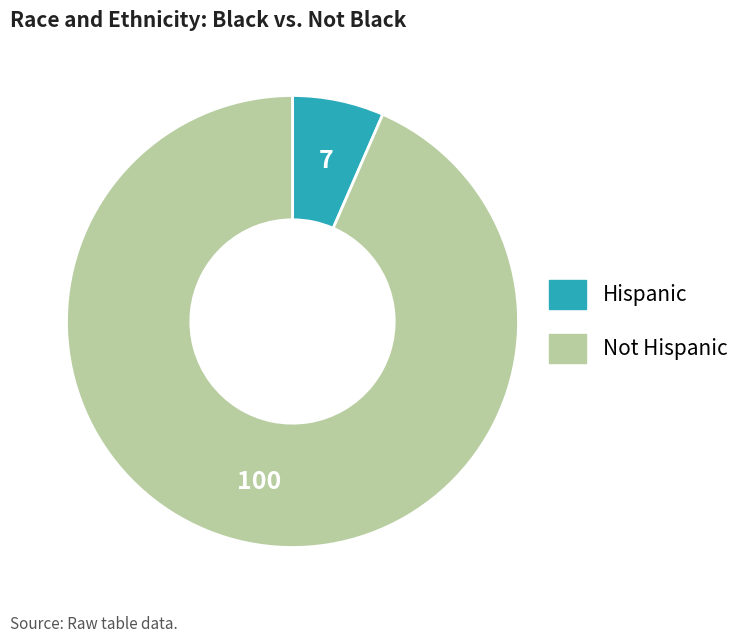

How many segments does this pie chart have?

2